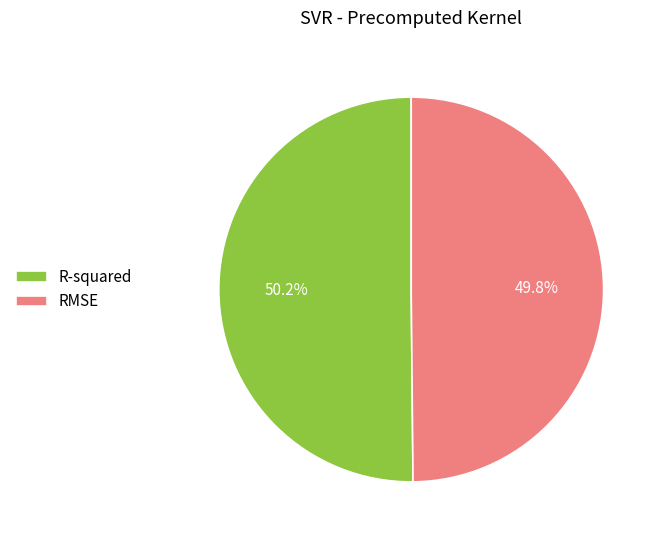

Is there a majority slice in this chart?

Yes